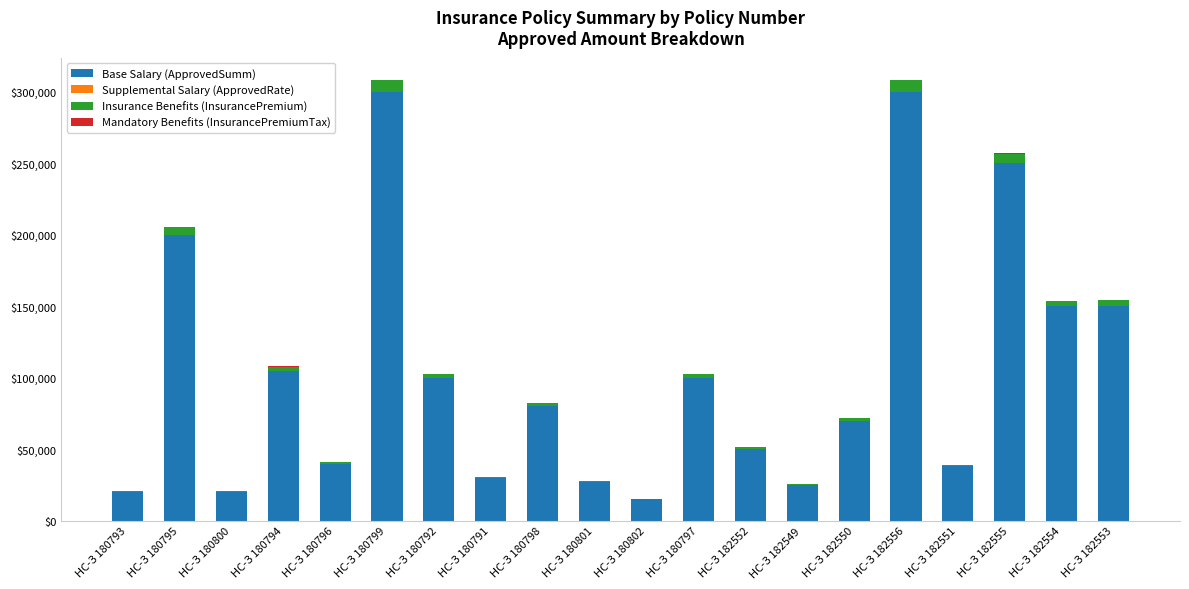

What is the difference between the maximum and minimum values in the Insurance Benefits (InsurancePremium) series?

7755.0